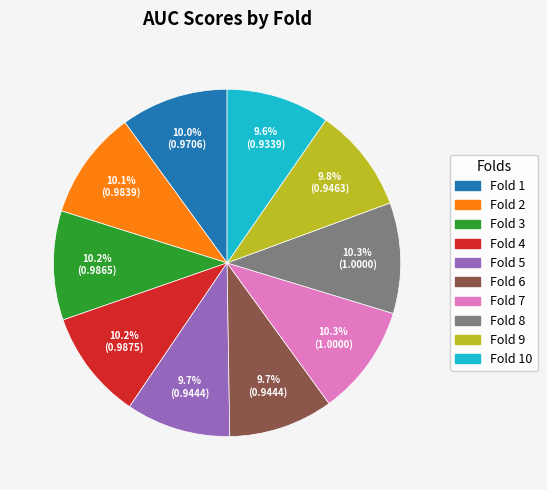

Does any single category account for the majority?

No